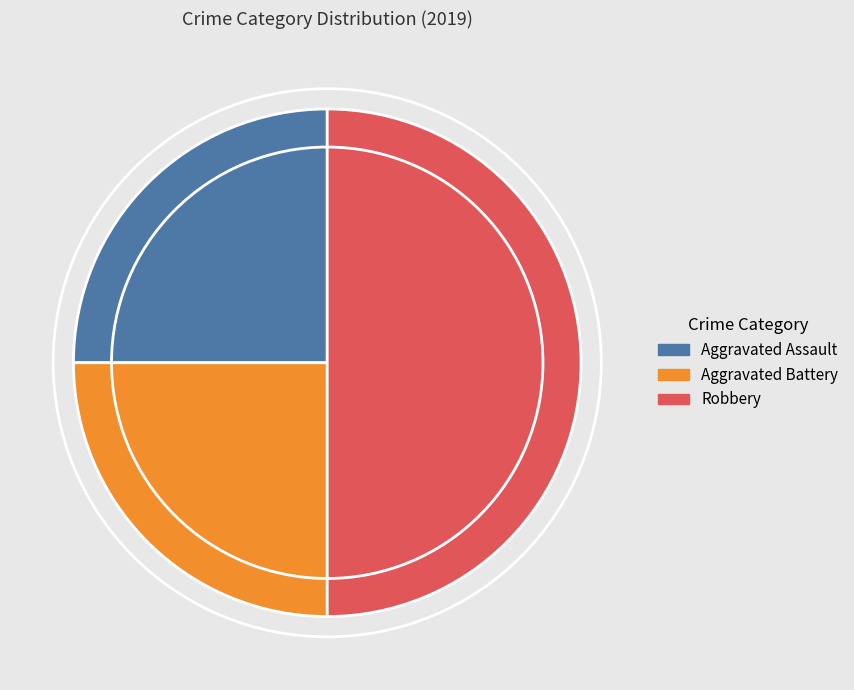

How many segments does this pie chart have?

3